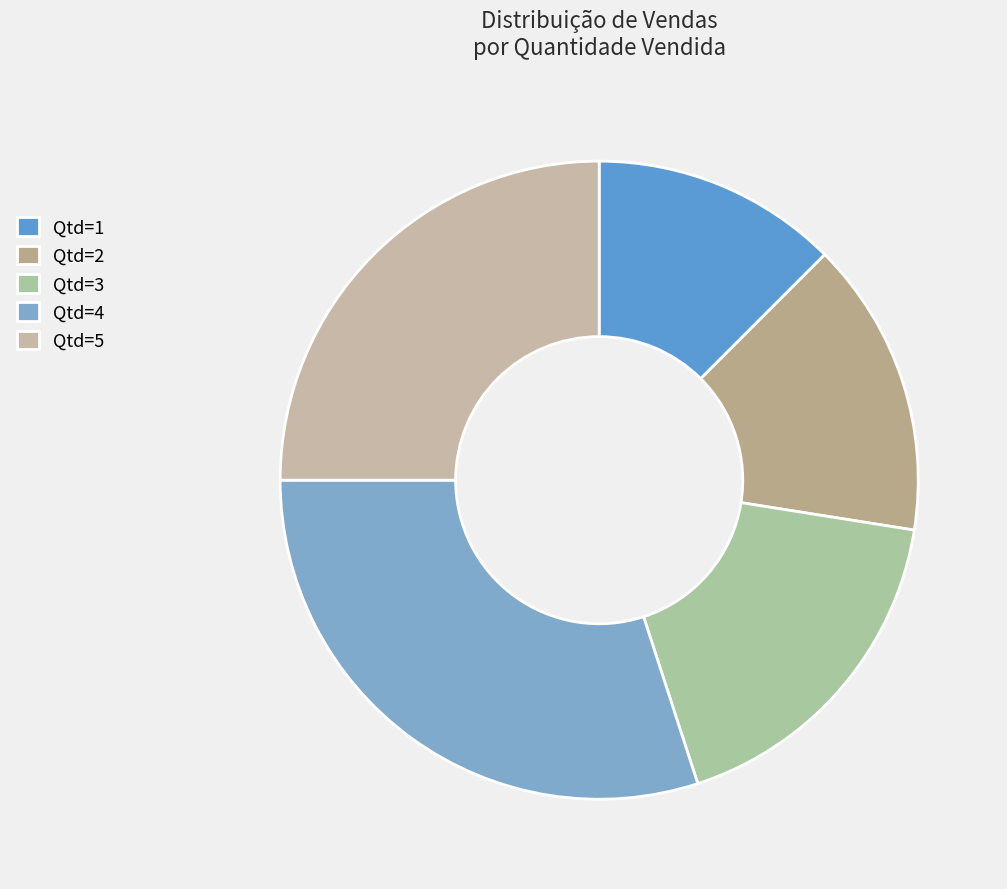

How many segments does this pie chart have?

5